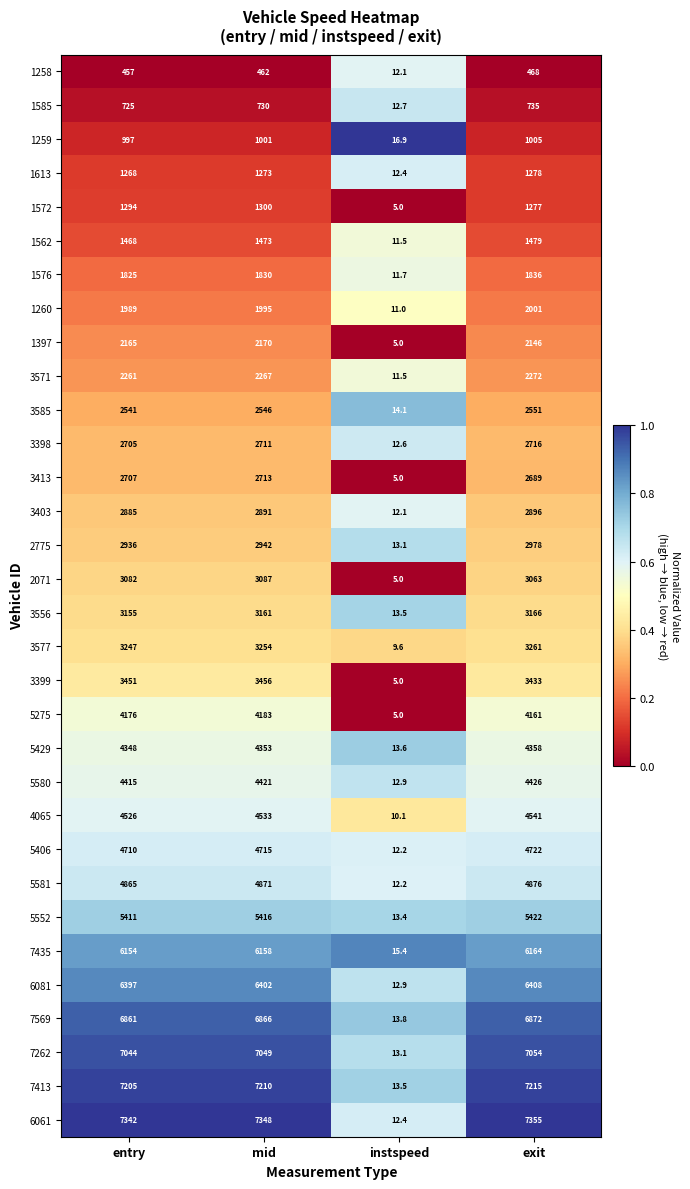

At which category does the chart reach its peak across all series?

exit